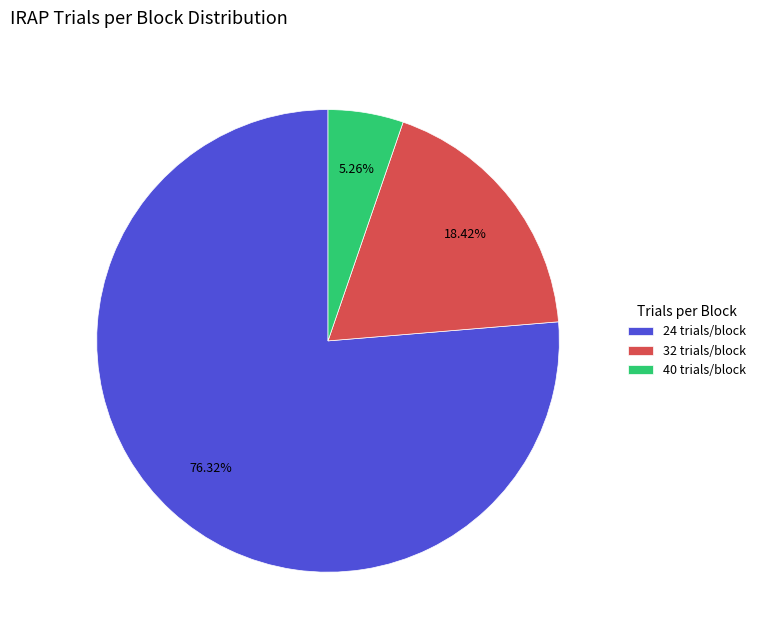

Count the number of slices in the pie.

3